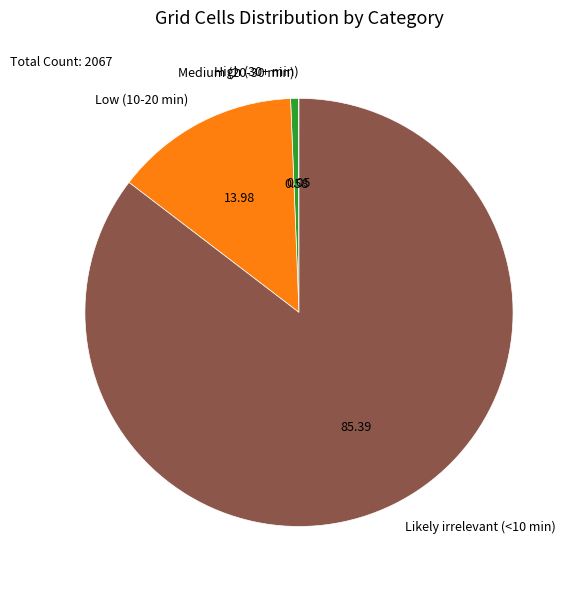

Which category accounts for the majority?

Likely irrelevant (<10 min)